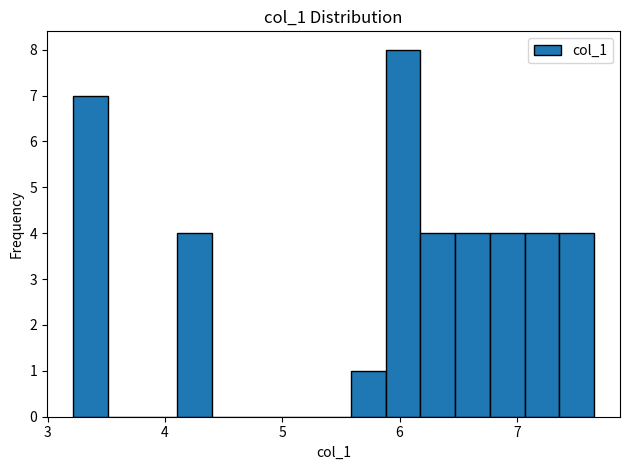

Around what value on the x-axis is the tallest bar? Give the approximate position of its centre, as read against the axis.

6.0